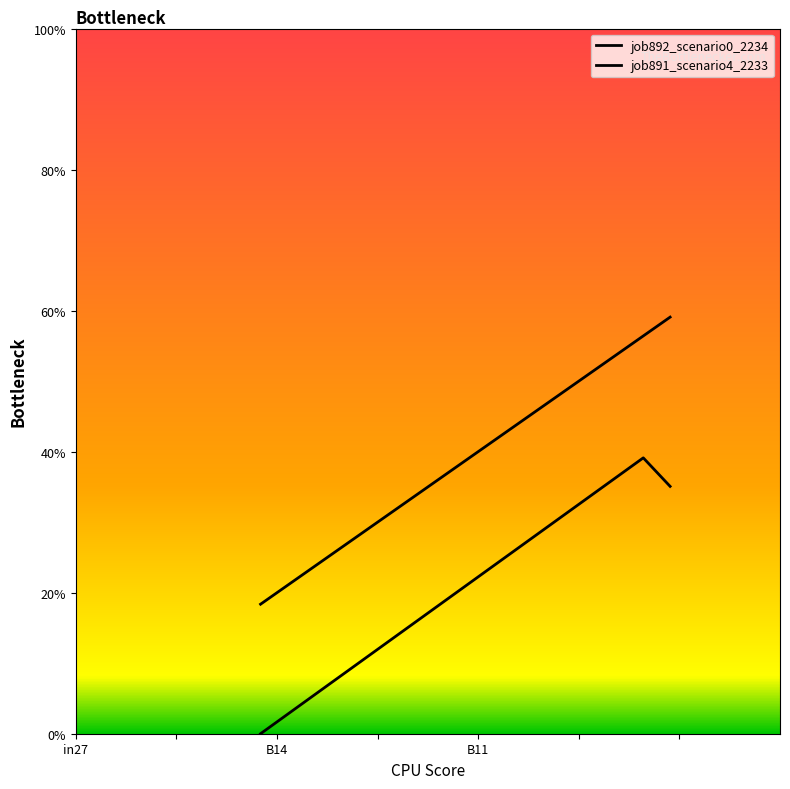

Does the chart display data point markers on the line(s)?

No